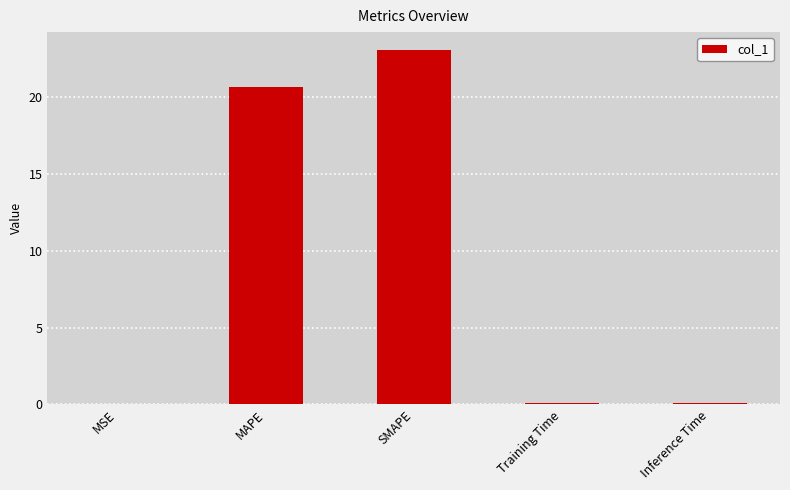

What is the sum of all values?

43.9